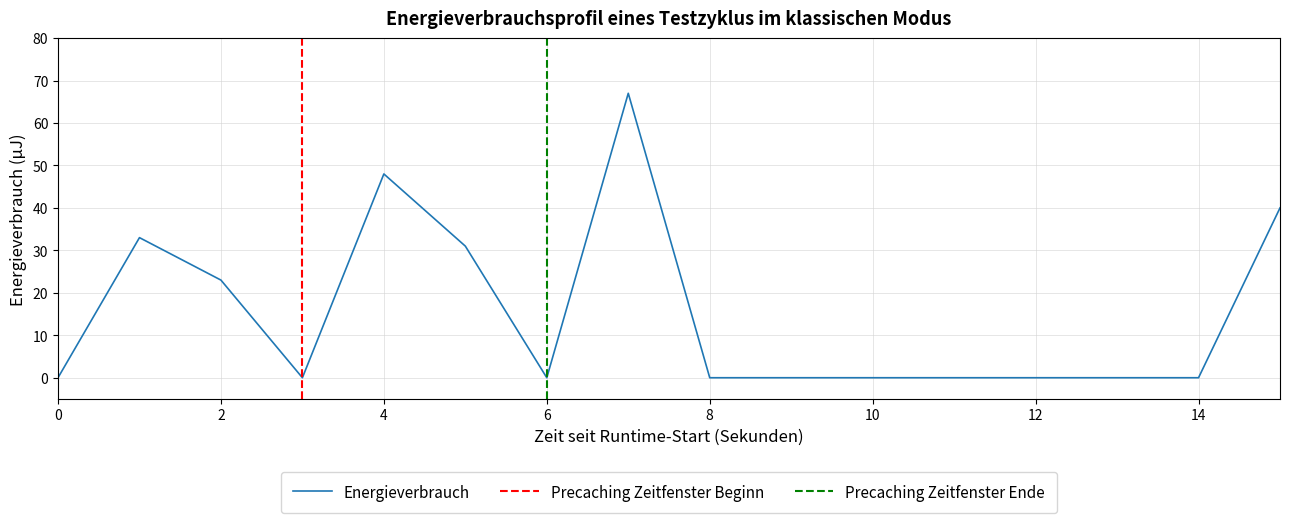

True or false: Energieverbrauch has a value of 0 at 6.

True